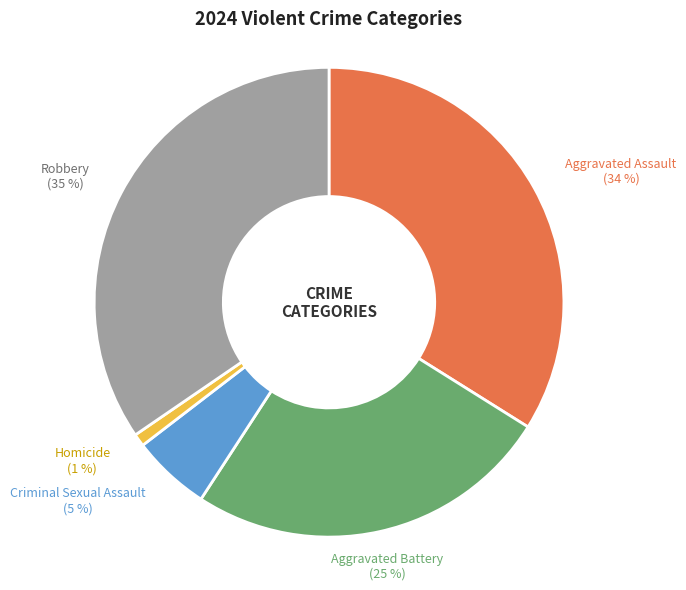

Does any single category account for the majority?

No